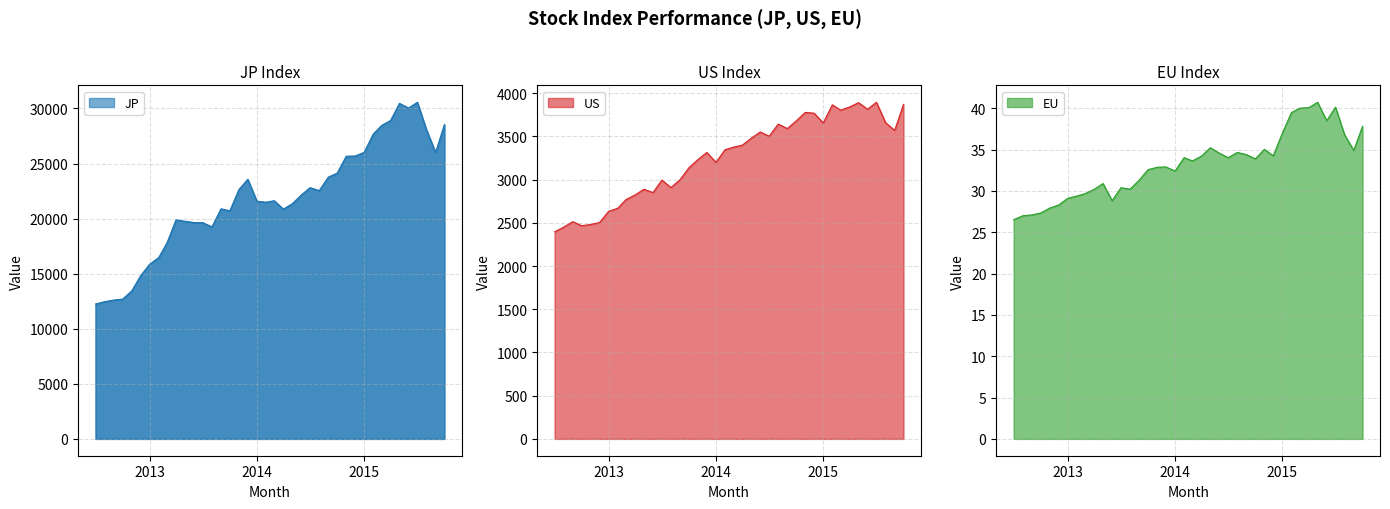

What is the approximate value of JP at 2015-07-01?

30562.3